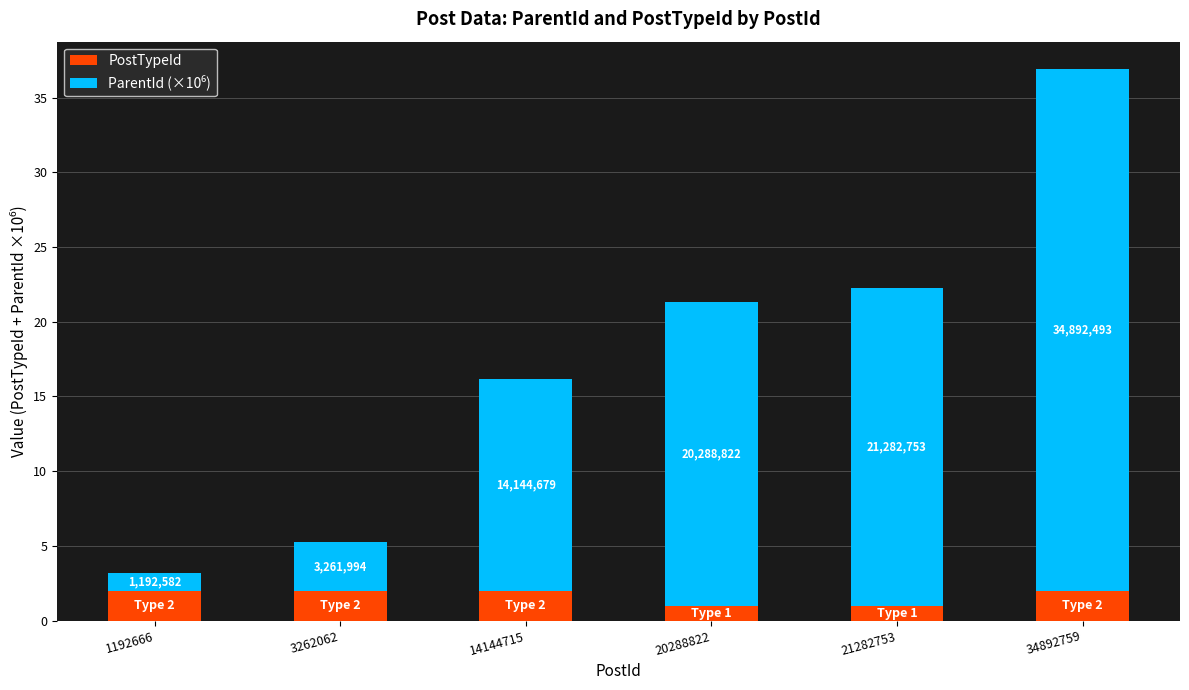

Does the chart contain any negative values?

No